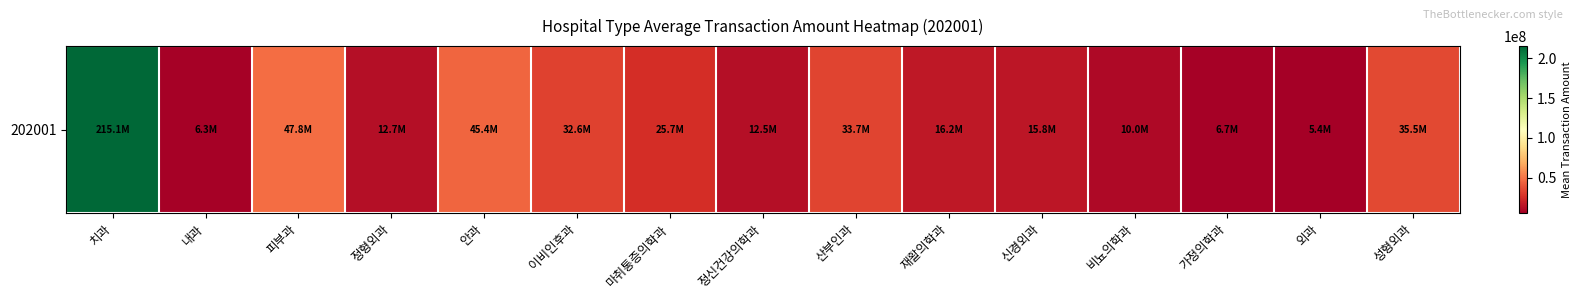

Rank the categories by value from highest to lowest.

치과, 피부과, 안과, 성형외과, 산부인과, 이비인후과, 마취통증의학과, 재활의학과, 신경외과, 정형외과, 정신건강의학과, 비뇨의학과, 가정의학과, 내과, 외과